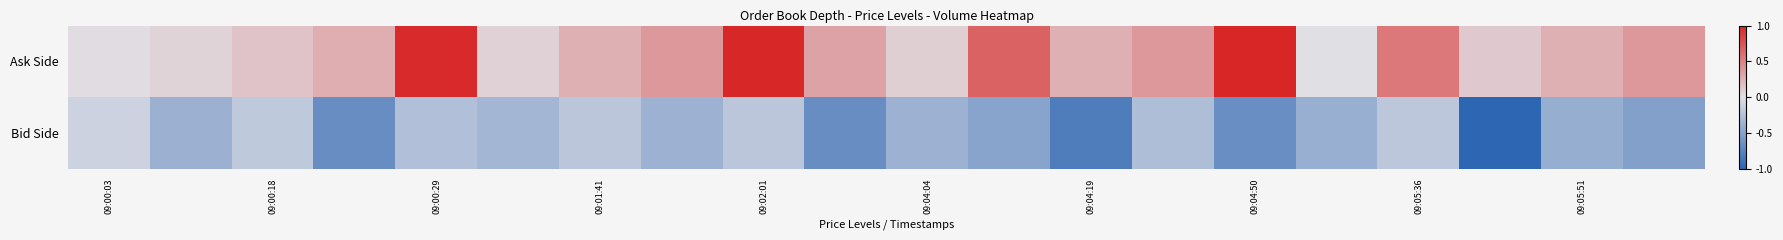

Which series has the largest range (max minus min)?

Ask Side